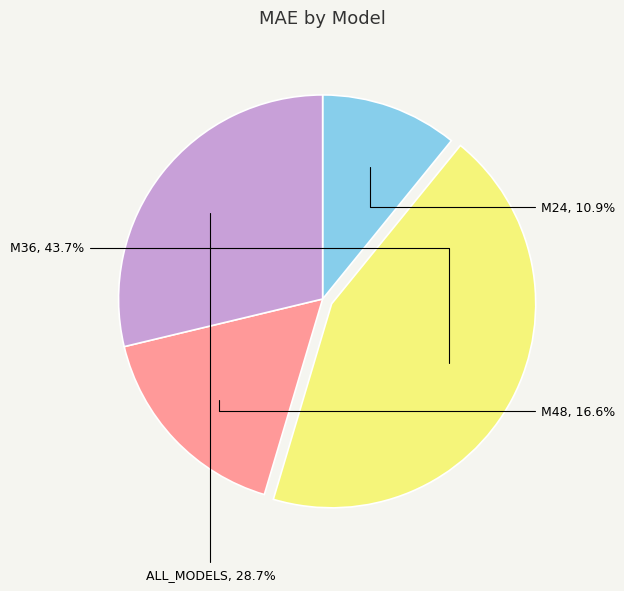

Rank the categories by value from highest to lowest.

M36, ALL_MODELS, M48, M24